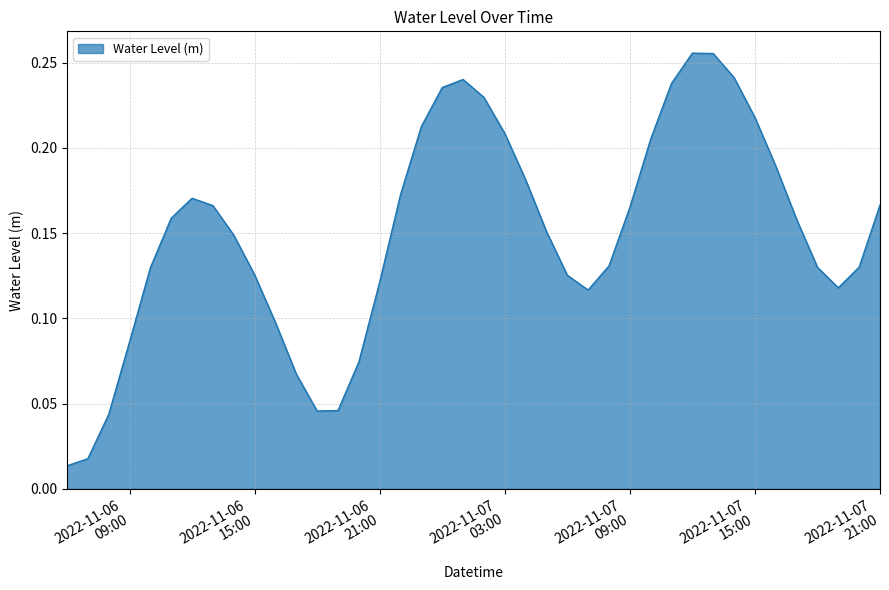

Does the chart display data point markers on the line(s)?

No